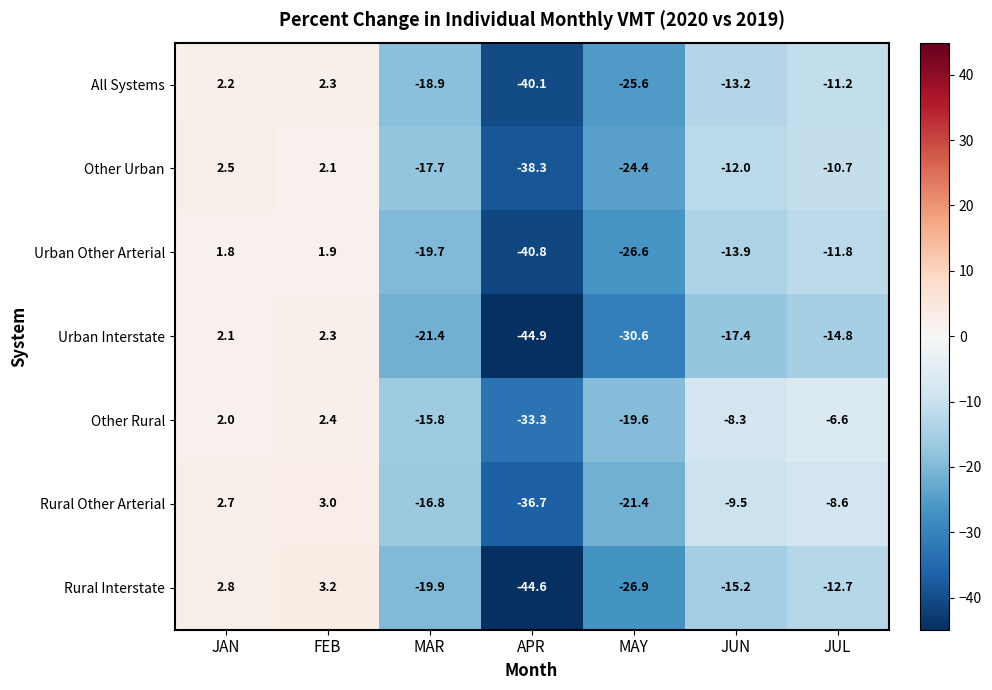

Which series has the widest spread of values?

Rural Interstate